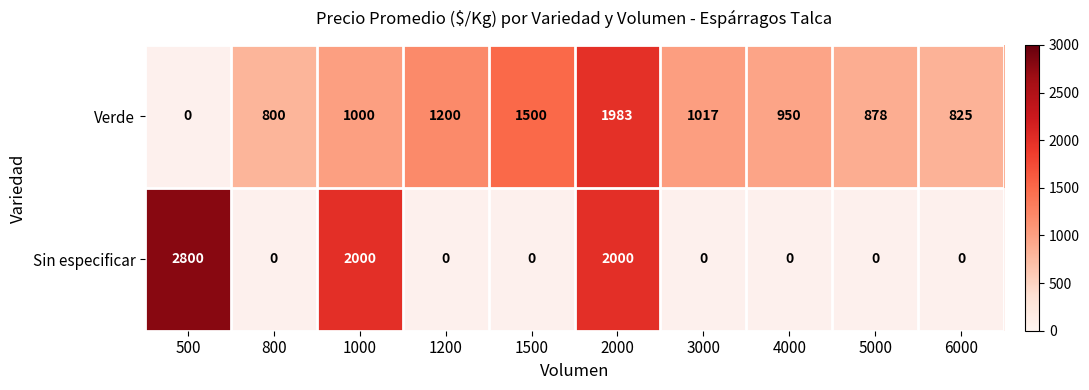

True or false: Sin especificar has a value of 918 at 1000.

False